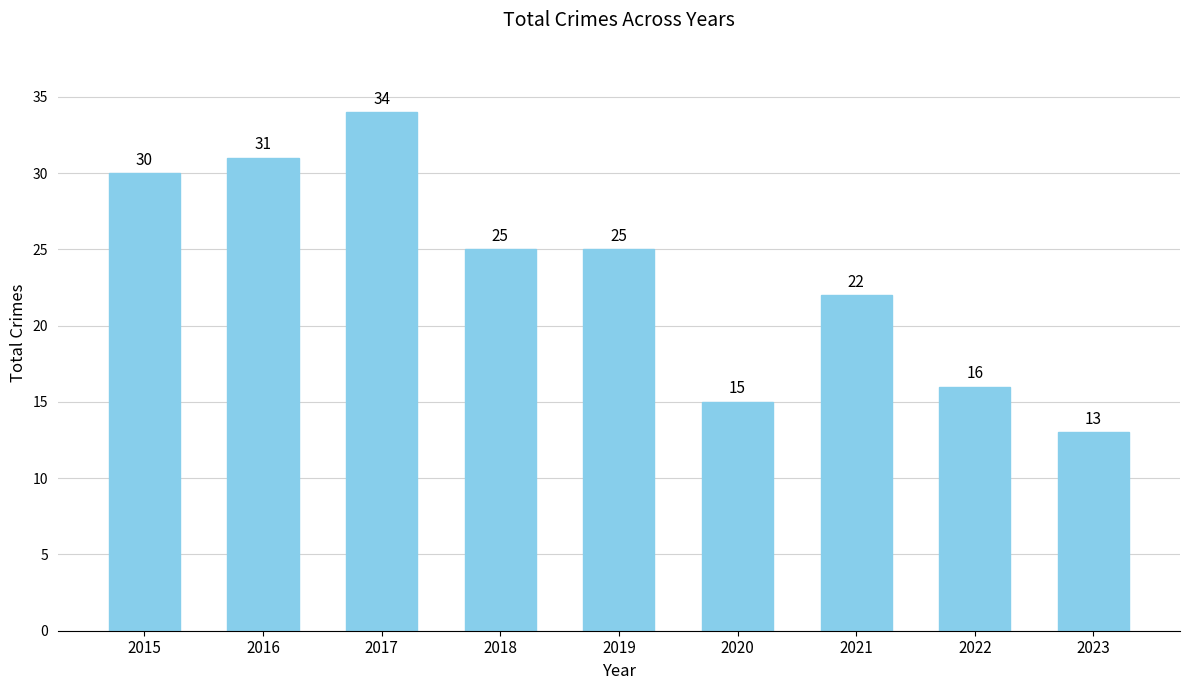

Reading left to right, transcribe all the data shown in this chart.

30	31	34	25	25	15	22	16	13